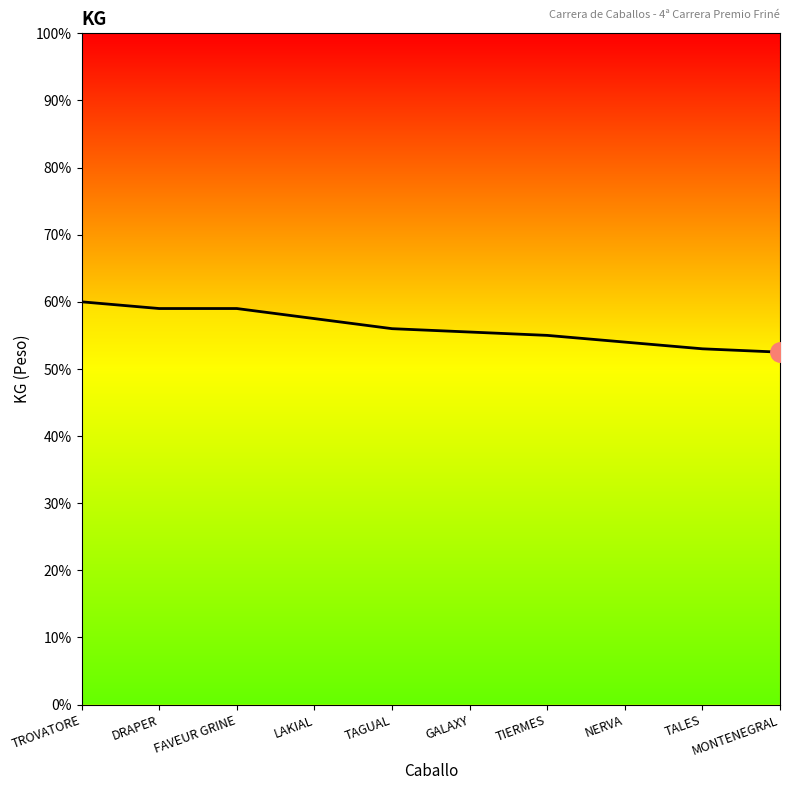

What is the smallest value displayed?

52.5